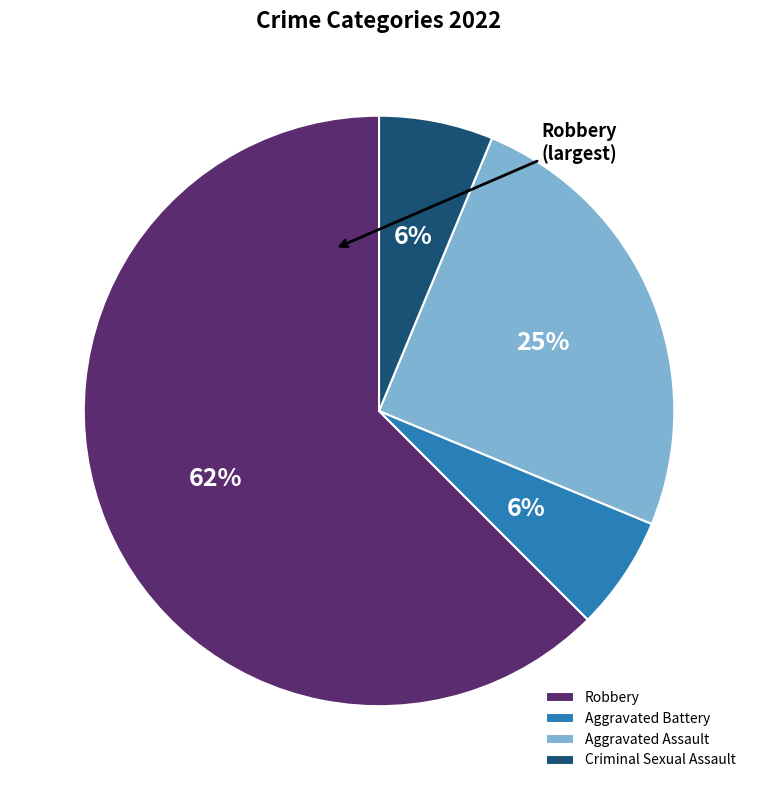

To the nearest percent, what is the difference between the Criminal Sexual Assault and Aggravated Assault slice percentages?

19%